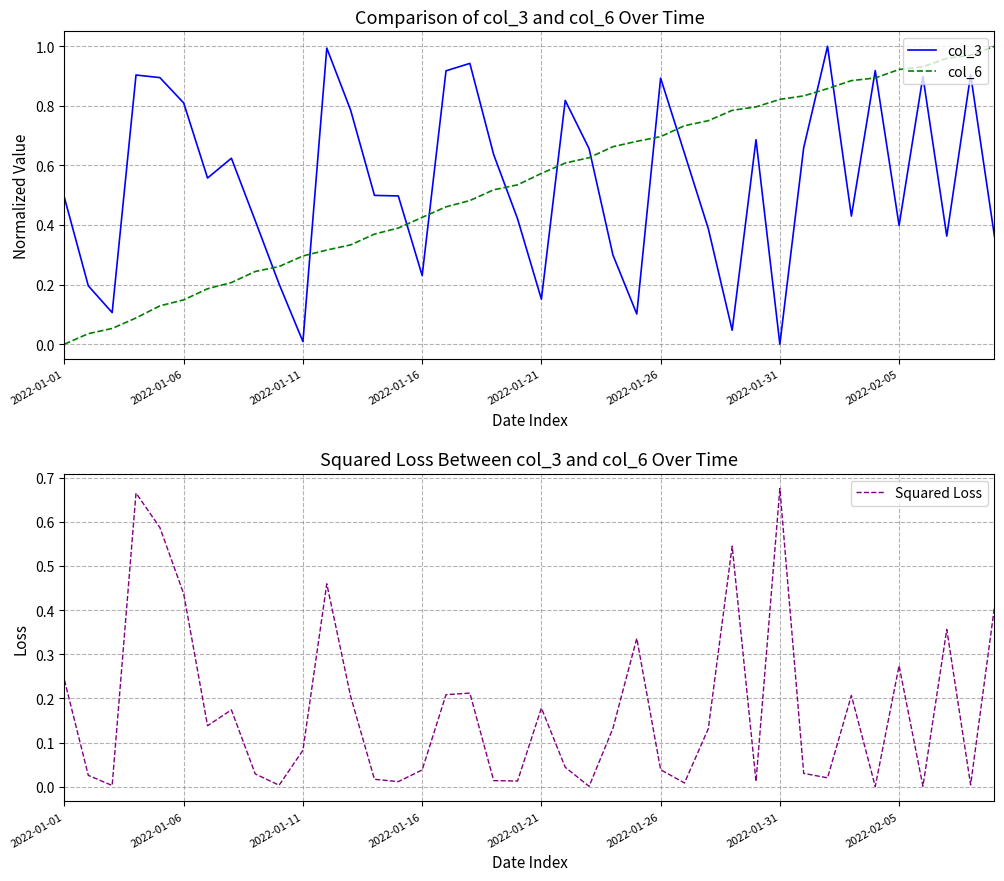

What is the value of the col_6 point at the 6th from the left?

0.1